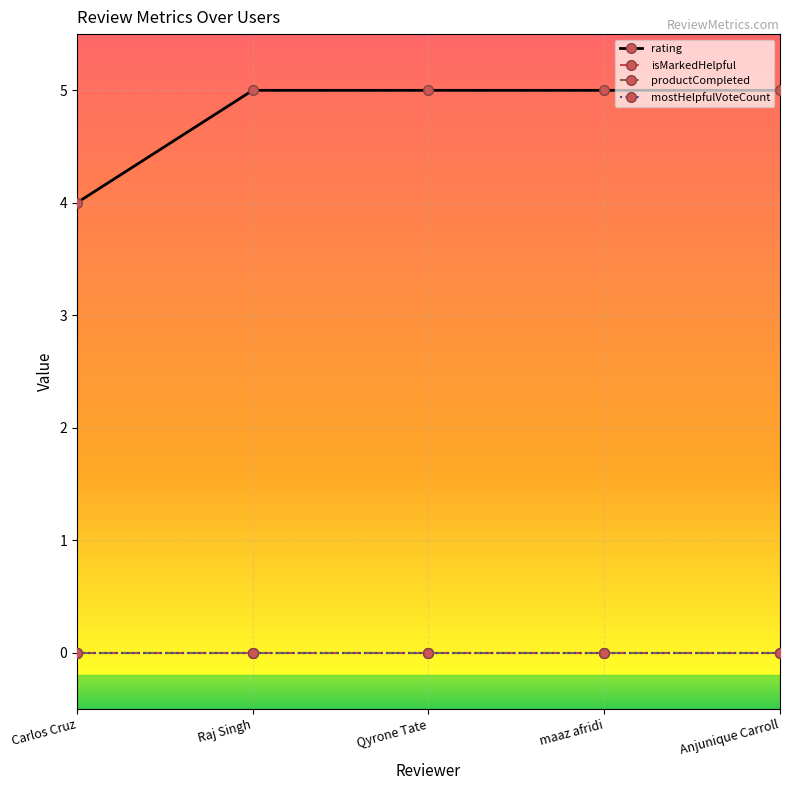

At which label does mostHelpfulVoteCount reach its peak?

Carlos Cruz